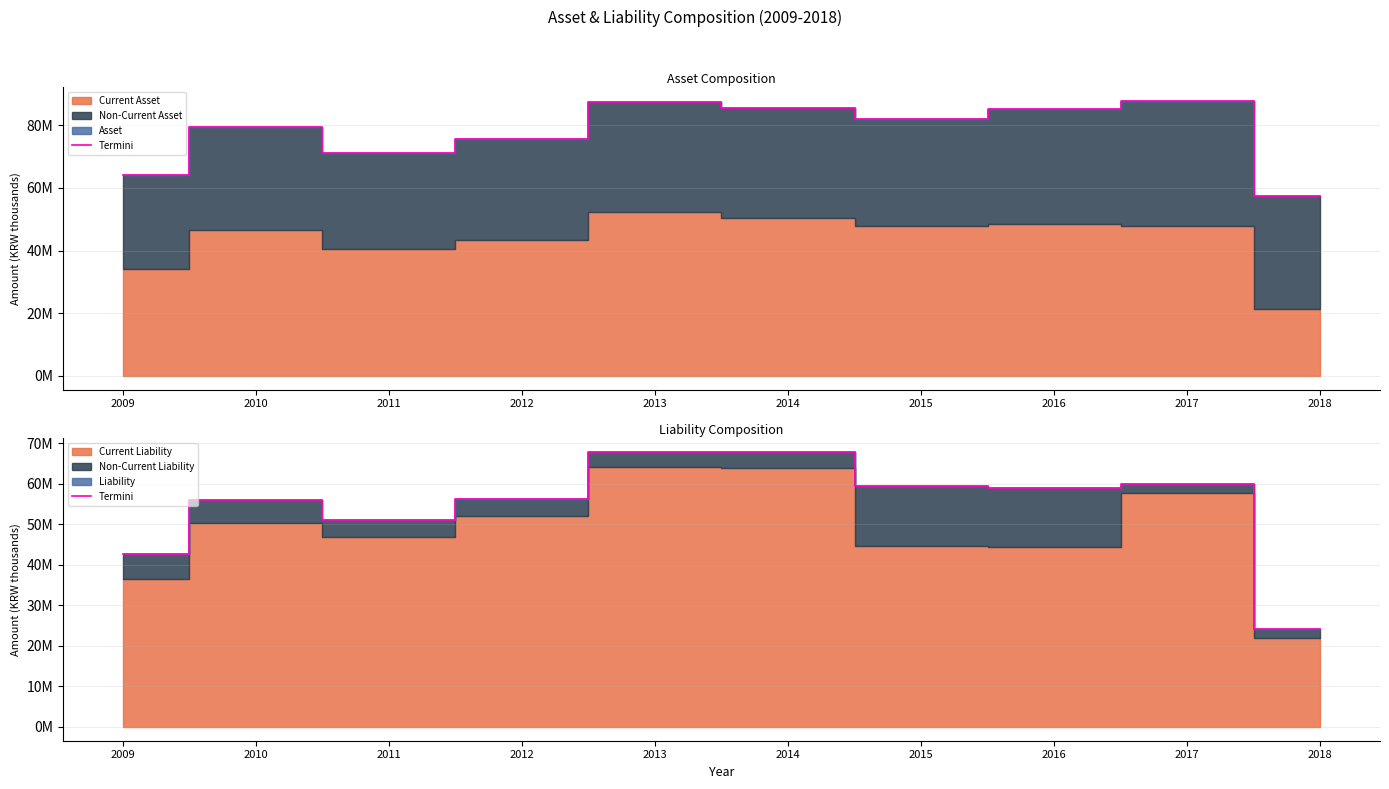

Is it true that the value at 2012 is 56261674?

True